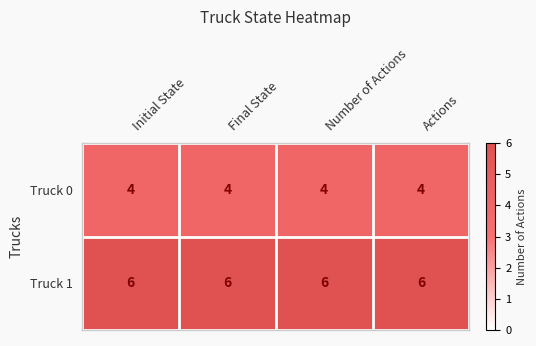

List the series in order of their peak value, highest first.

Truck 1, Truck 0